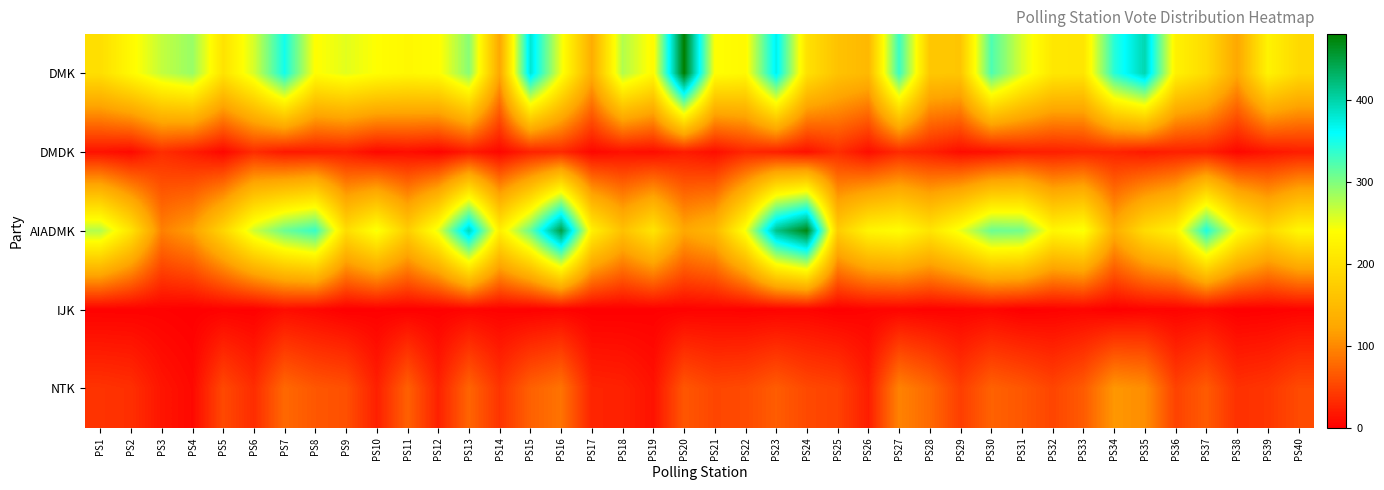

Reading right to left, transcribe all the data shown in this chart.

DMK: PS40=191	PS39=225	PS38=125	PS37=193	PS36=224	PS35=397	PS34=342	PS33=207	PS32=210	PS31=258	PS30=324	PS29=165	PS28=167	PS27=334	PS26=147	PS25=160	PS24=202	PS23=370	PS22=233	PS21=241	PS20=481	PS19=234	PS18=277	PS17=132	PS16=248	PS15=381	PS14=125	PS13=296	PS12=238	PS11=232	PS10=240	PS9=254	PS8=239	PS7=352	PS6=260	PS5=204	PS4=289	PS3=269	PS2=234	PS1=198
DMDK: PS40=22	PS39=16	PS38=6	PS37=24	PS36=24	PS35=19	PS34=27	PS33=27	PS32=23	PS31=22	PS30=13	PS29=10	PS28=24	PS27=31	PS26=11	PS25=34	PS24=13	PS23=24	PS22=29	PS21=11	PS20=21	PS19=10	PS18=13	PS17=6	PS16=31	PS15=26	PS14=6	PS13=20	PS12=4	PS11=11	PS10=7	PS9=22	PS8=20	PS7=19	PS6=33	PS5=6	PS4=22	PS3=34	PS2=8	PS1=14
AIADMK: PS40=231	PS39=190	PS38=242	PS37=347	PS36=224	PS35=194	PS34=133	PS33=245	PS32=230	PS31=307	PS30=310	PS29=250	PS28=206	PS27=239	PS26=228	PS25=174	PS24=473	PS23=416	PS22=246	PS21=146	PS20=125	PS19=206	PS18=158	PS17=222	PS16=449	PS15=312	PS14=220	PS13=395	PS12=252	PS11=175	PS10=246	PS9=196	PS8=335	PS7=310	PS6=264	PS5=185	PS4=117	PS3=94	PS2=204	PS1=277
IJK: PS40=3	PS39=1	PS38=0	PS37=6	PS36=3	PS35=3	PS34=0	PS33=4	PS32=2	PS31=0	PS30=5	PS29=3	PS28=2	PS27=4	PS26=3	PS25=0	PS24=4	PS23=3	PS22=2	PS21=3	PS20=2	PS19=1	PS18=0	PS17=0	PS16=3	PS15=1	PS14=2	PS13=4	PS12=1	PS11=1	PS10=1	PS9=0	PS8=6	PS7=10	PS6=1	PS5=2	PS4=0	PS3=2	PS2=2	PS1=2
NTK: PS40=55	PS39=40	PS38=36	PS37=67	PS36=49	PS35=104	PS34=111	PS33=67	PS32=51	PS31=64	PS30=72	PS29=46	PS28=77	PS27=96	PS26=22	PS25=49	PS24=54	PS23=68	PS22=55	PS21=52	PS20=64	PS19=14	PS18=25	PS17=27	PS16=85	PS15=71	PS14=39	PS13=74	PS12=25	PS11=71	PS10=24	PS9=59	PS8=64	PS7=77	PS6=33	PS5=54	PS4=7	PS3=16	PS2=35	PS1=38